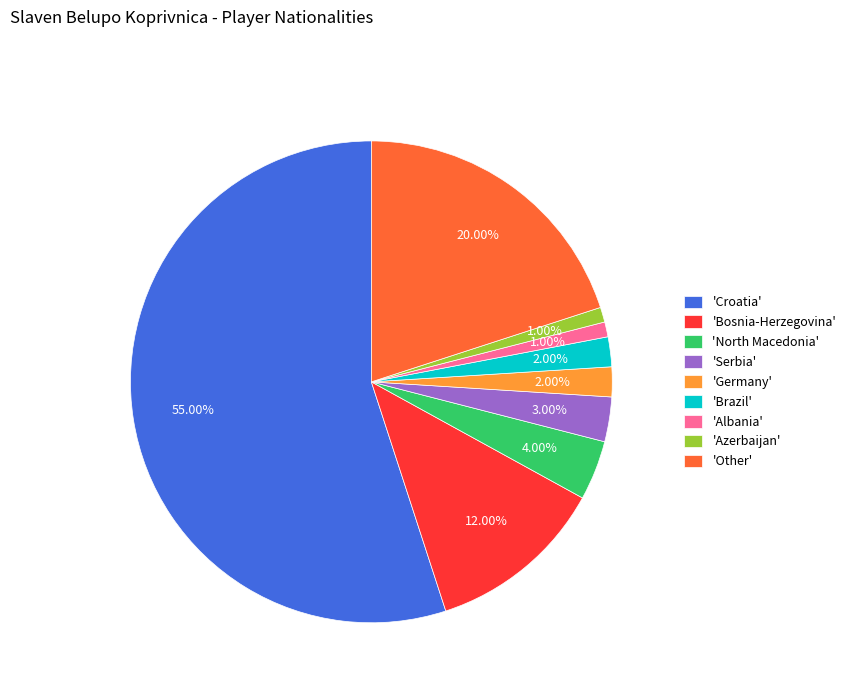

To the nearest percent, what is the difference between the largest and smallest slice percentages?

54%